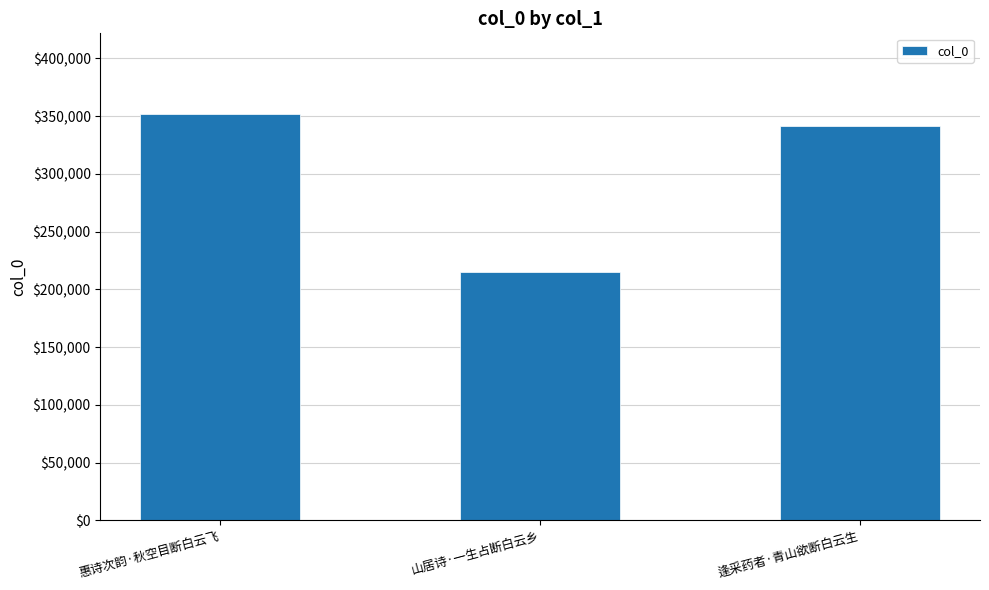

What is the label of the 1st bar from the right?

逢采药者·青山欲断白云生